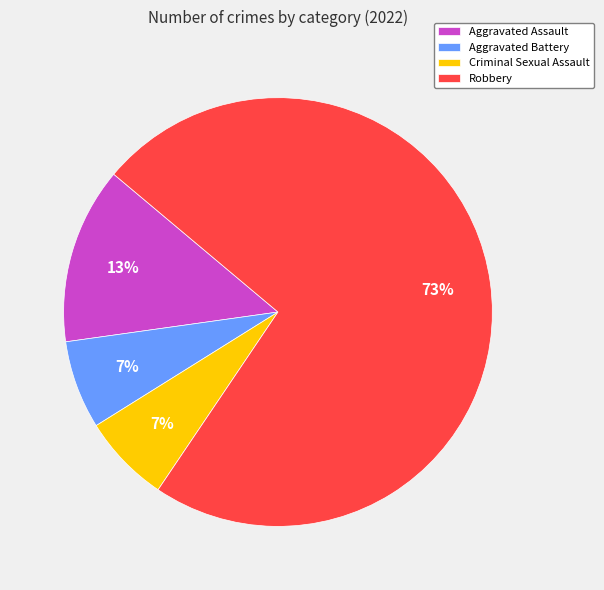

Which has a higher value, Aggravated Assault or Aggravated Battery?

Aggravated Assault